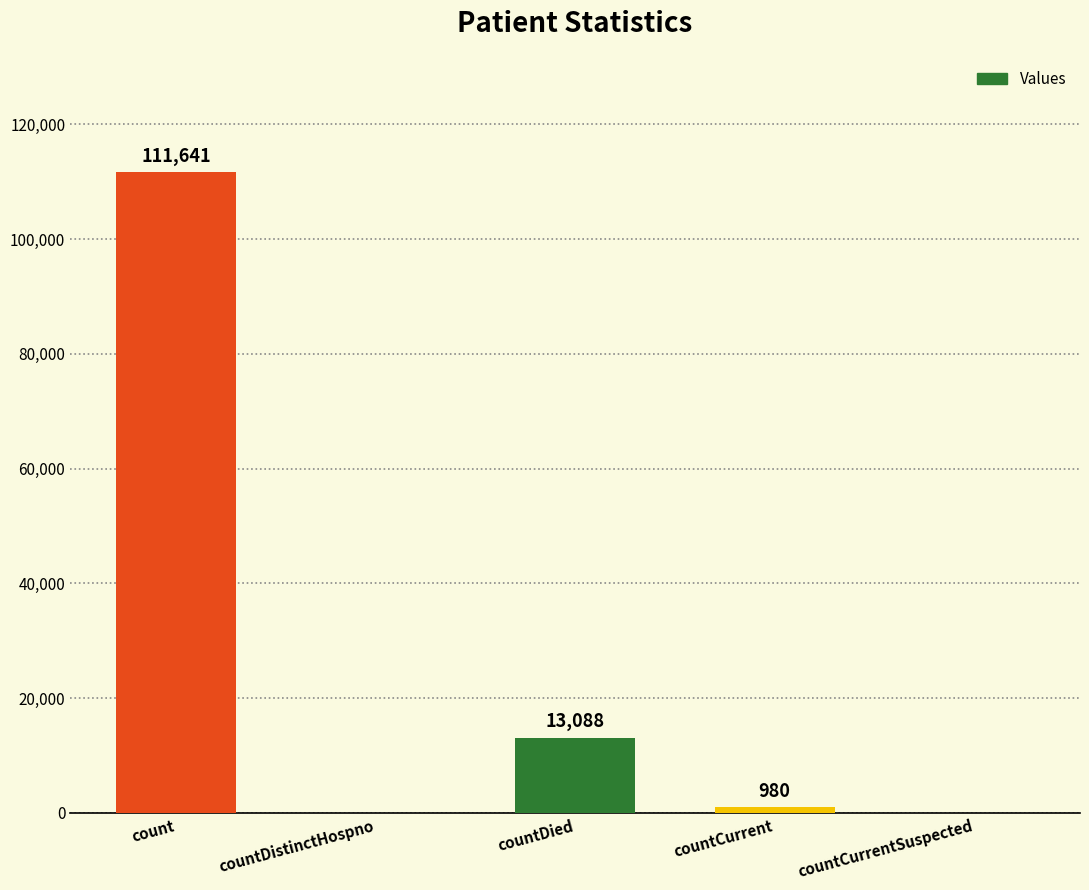

What is the average value?

25142